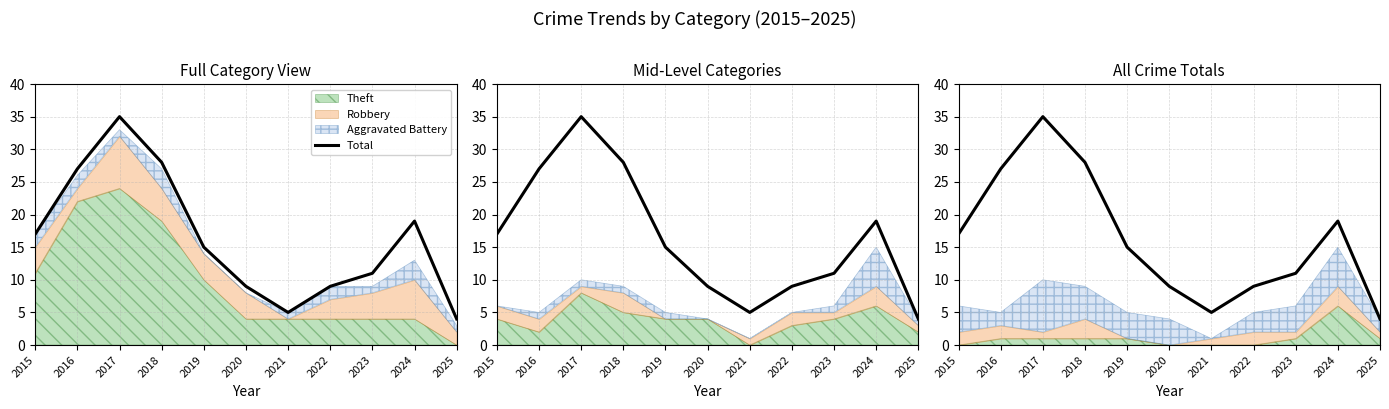

What is the value of the 8th point from the left?

9